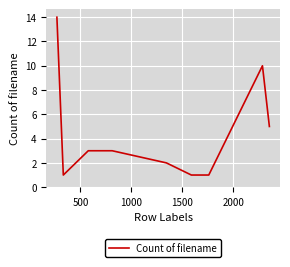

What is the difference between the maximum and minimum values?

13